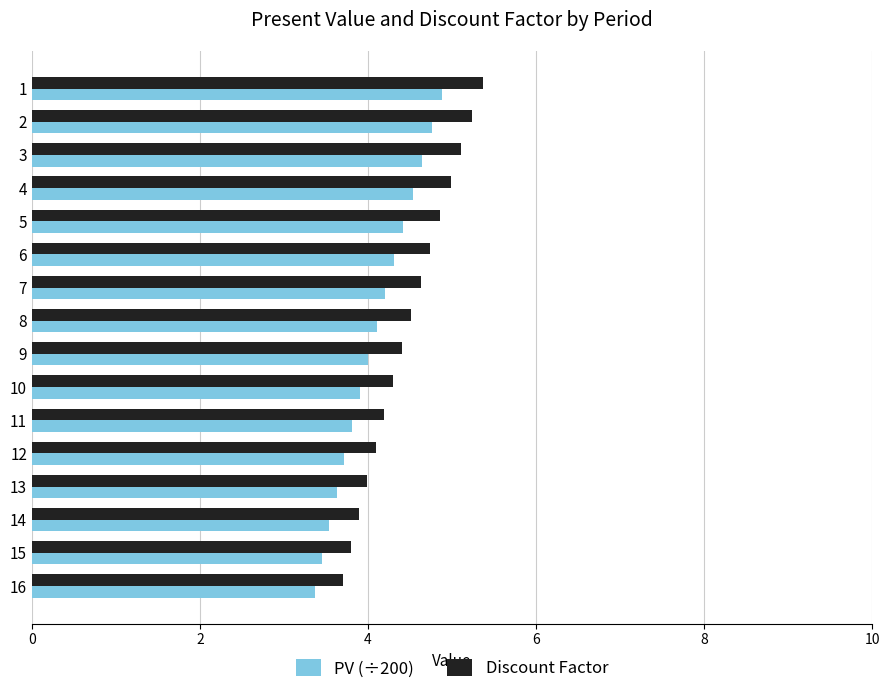

The PV (÷200) series shows 6.6 at 5. True or false?

False